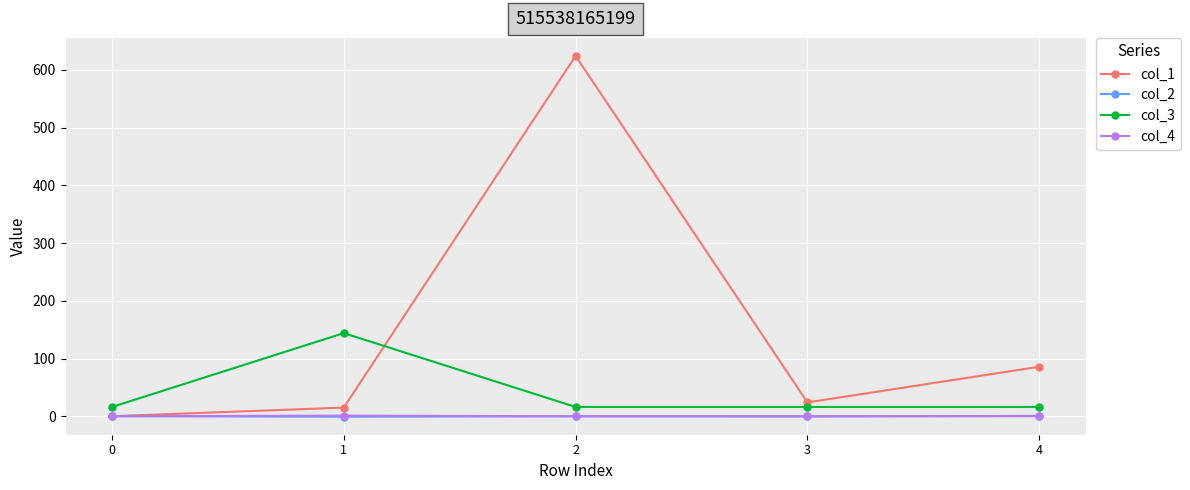

True or false: col_3 and col_4 intersect in this chart.

False